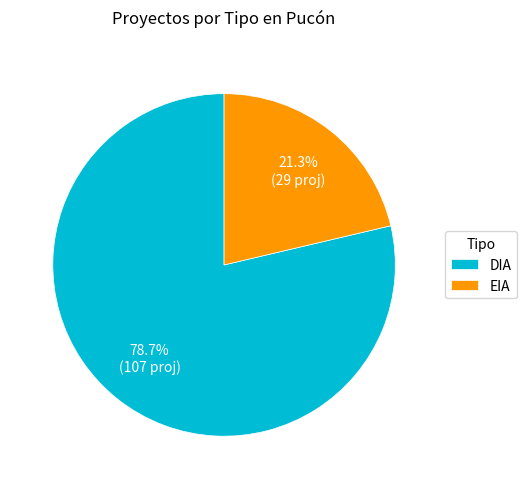

Rank the categories by value from lowest to highest.

EIA, DIA